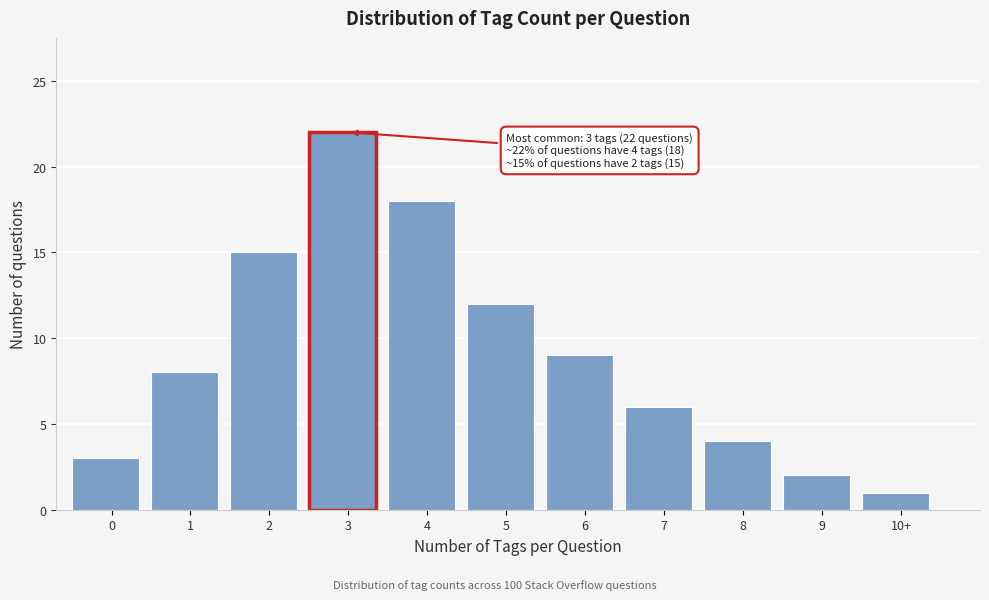

Reading left to right, transcribe all the data shown in this chart.

3	8	15	22	18	12	9	6	4	2	1